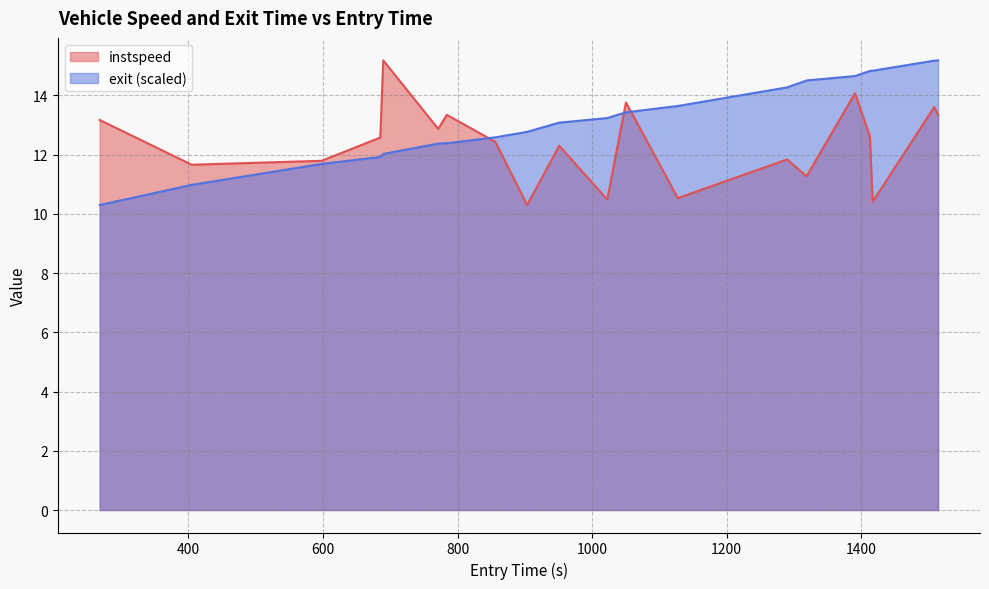

What is the sum of the exit values at 1508.4898528159015 and 1318.7365673925626?

29.7